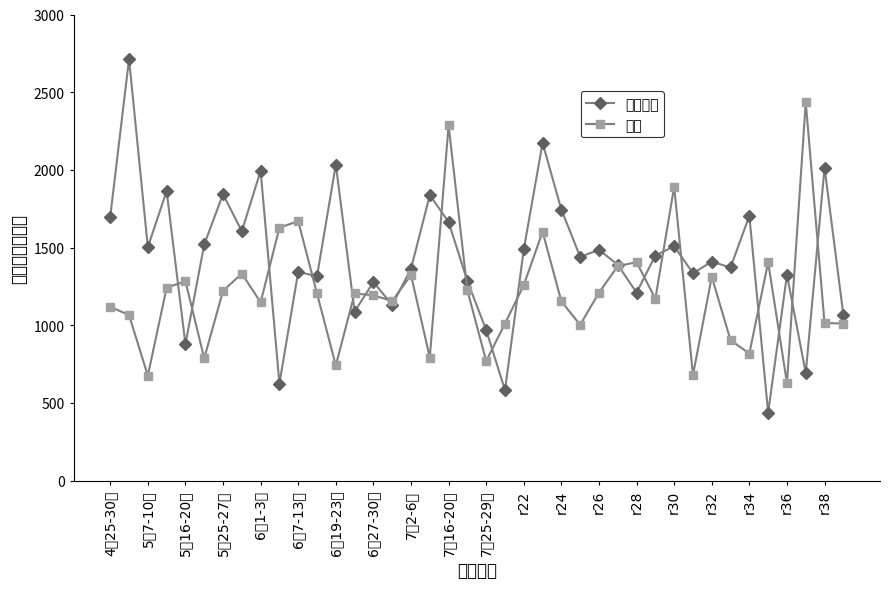

How many times do 对照 and 加食诱剂 cross each other?

20